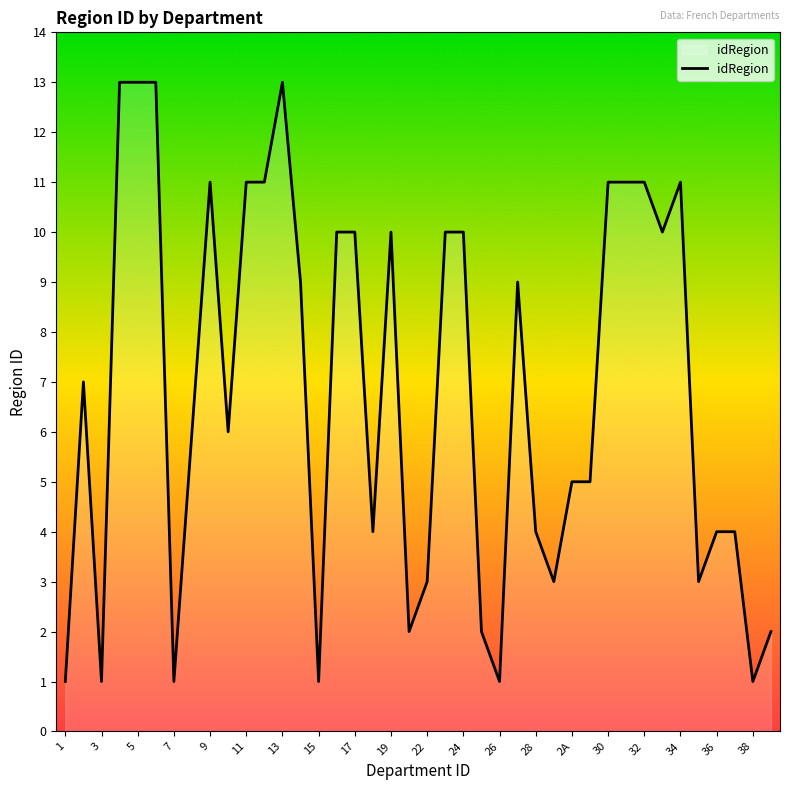

What is the greatest value displayed?

13